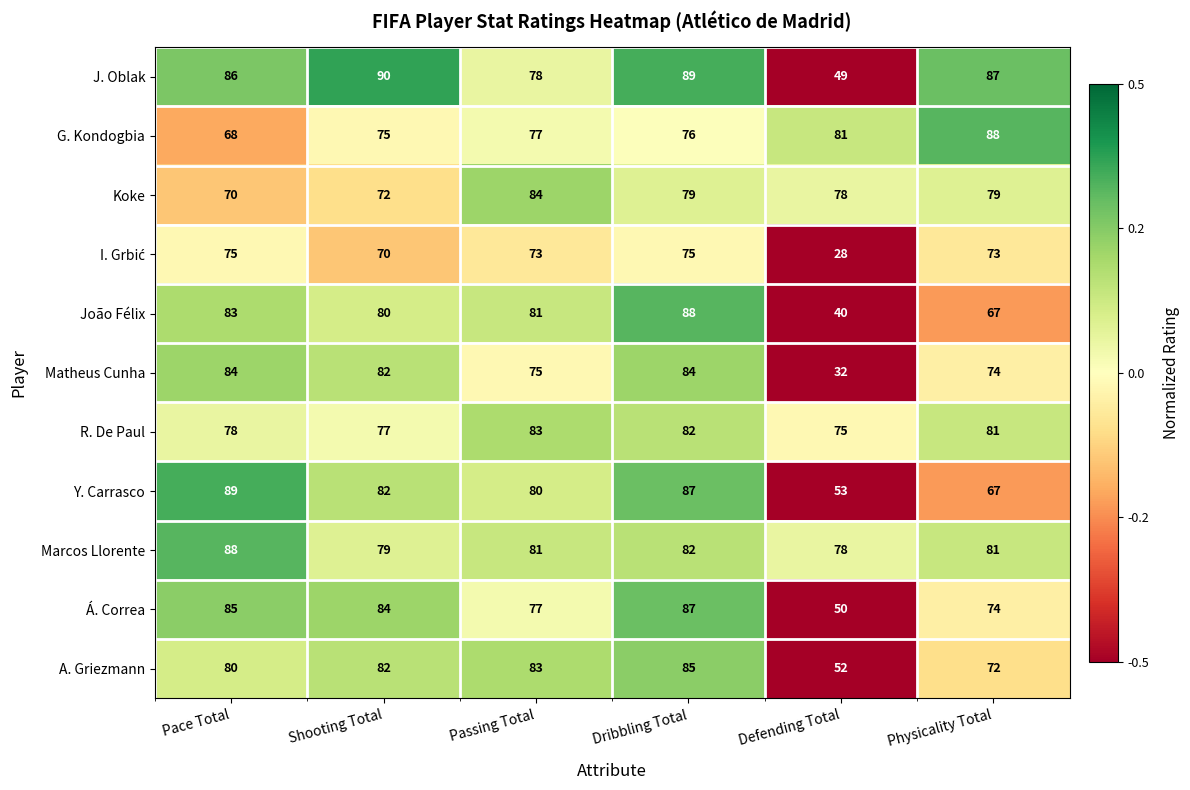

At which category is the sum across all series the highest?

Dribbling Total